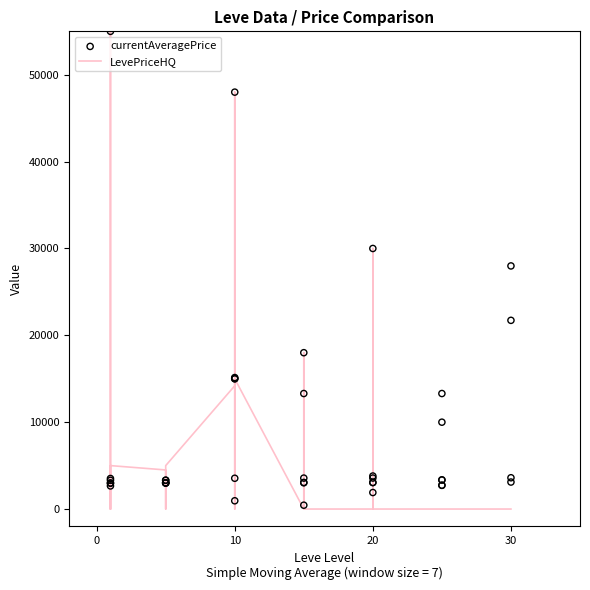

What are all the series names shown in the legend?

LevePriceHQ, currentAveragePrice